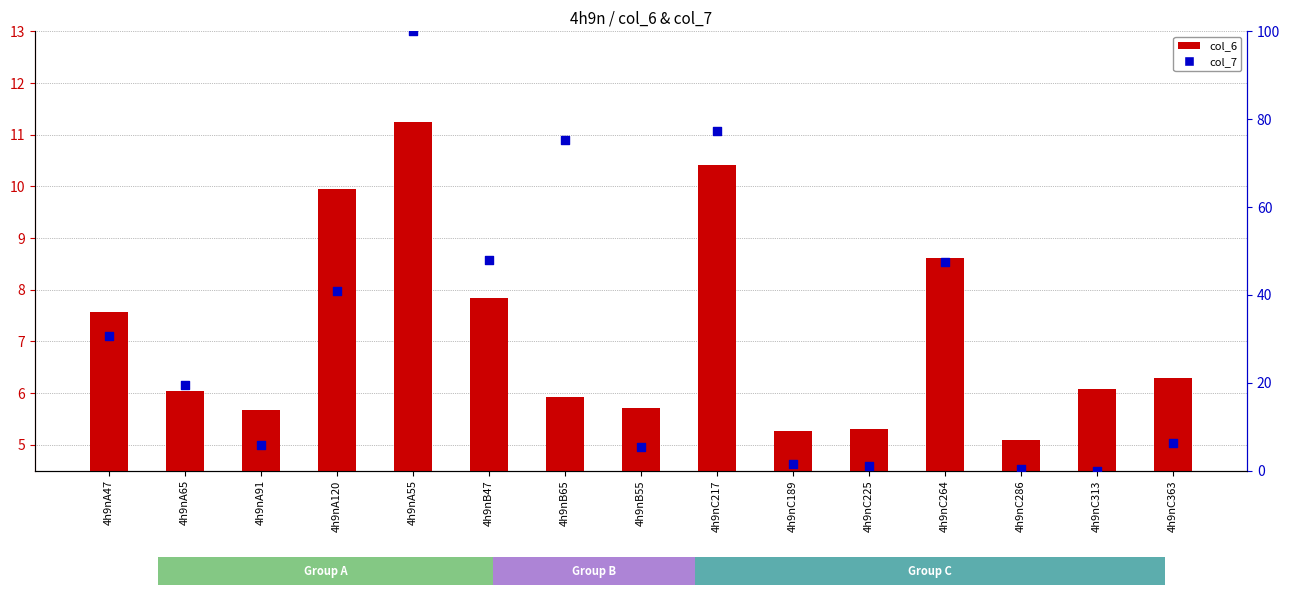

What are all the series names shown in the legend?

col_6, col_7